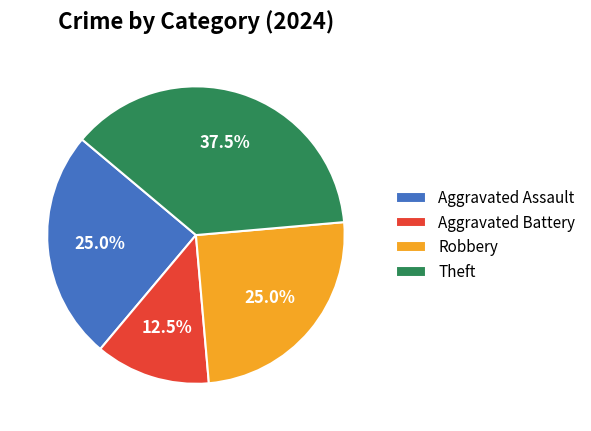

What percentage is NOT represented by Aggravated Battery?

87.5%